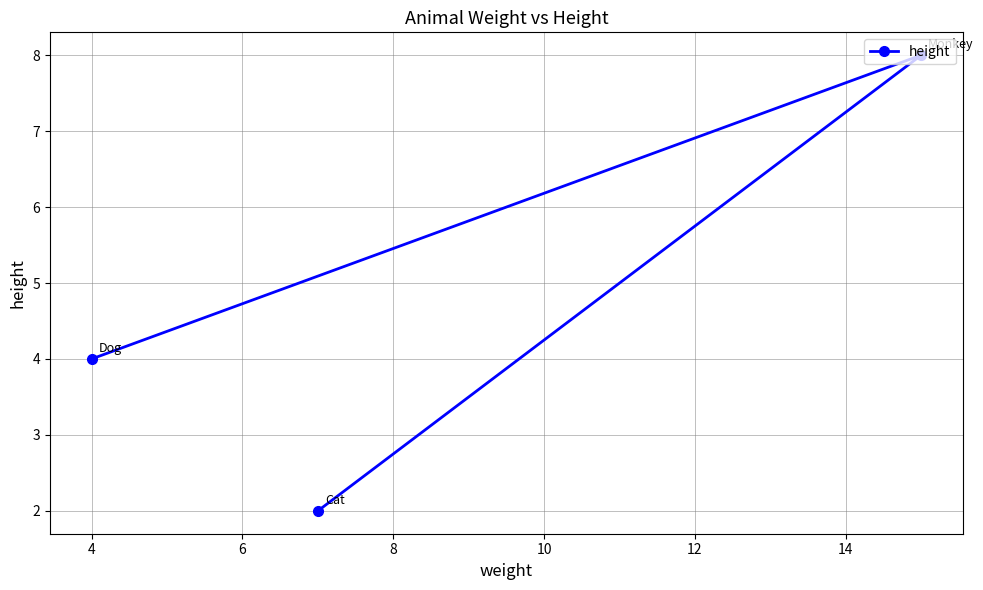

What is the value of the 2nd point from the left?

2